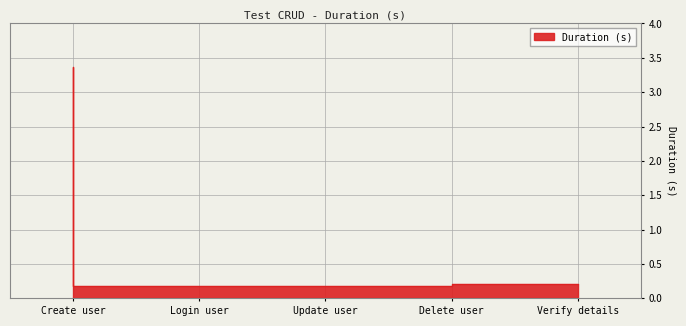

The value at Login user is 0.2. True or false?

True